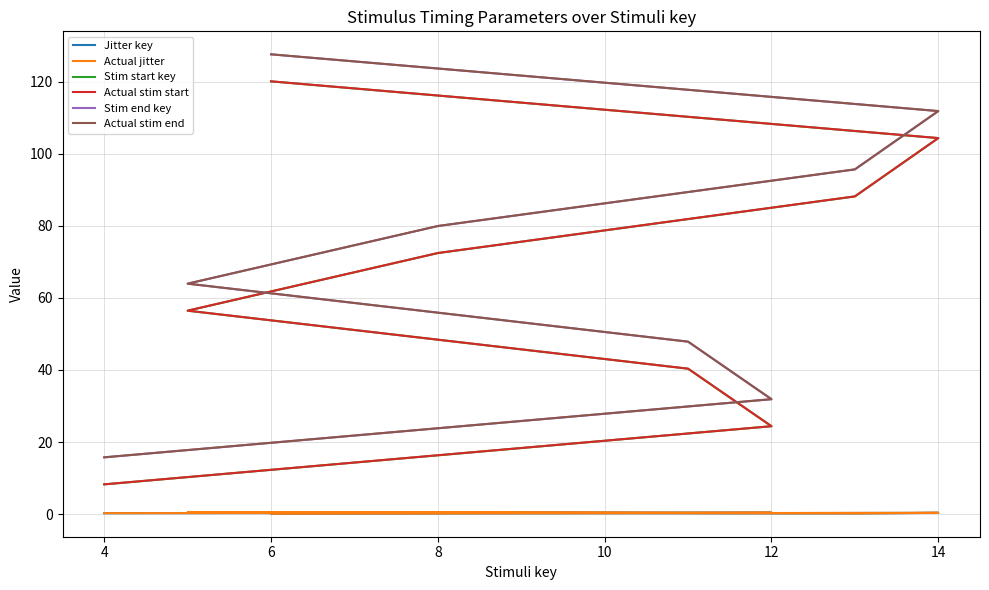

How many interior local valleys does the Jitter key series have?

2